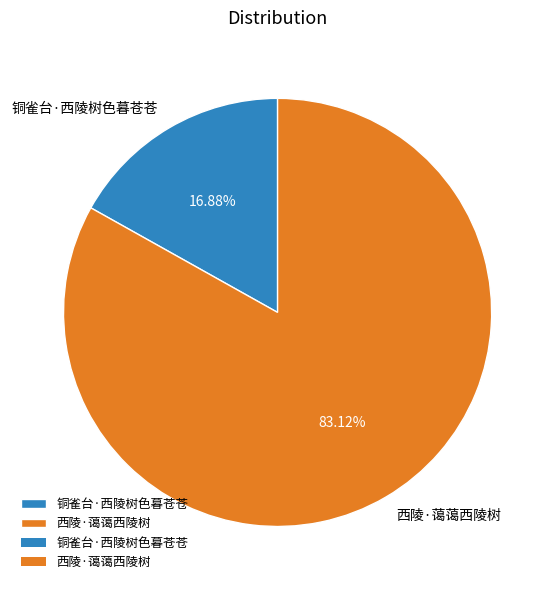

How many slices are in this pie chart?

2